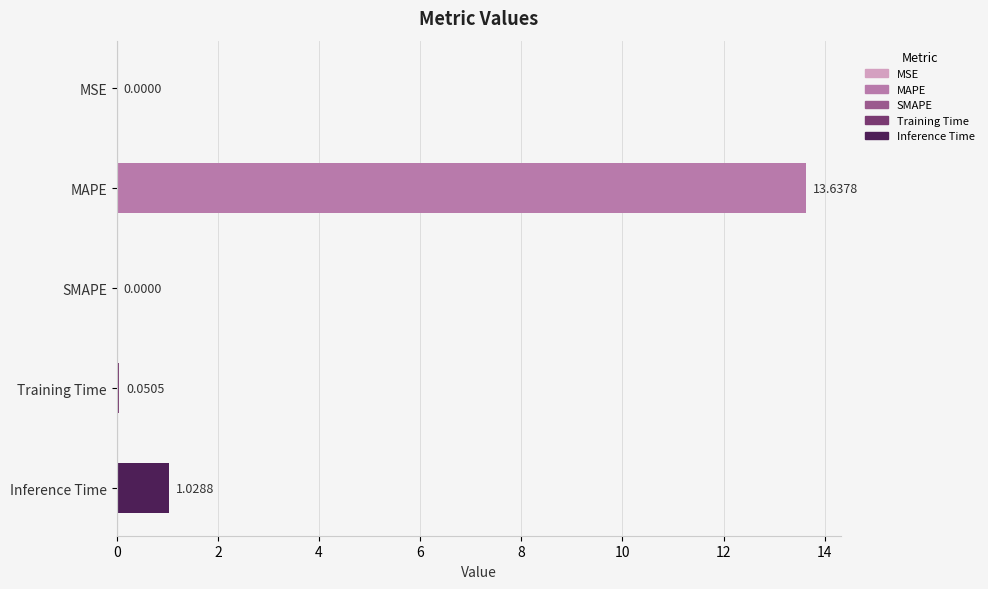

What is the sum of all values?

14.7